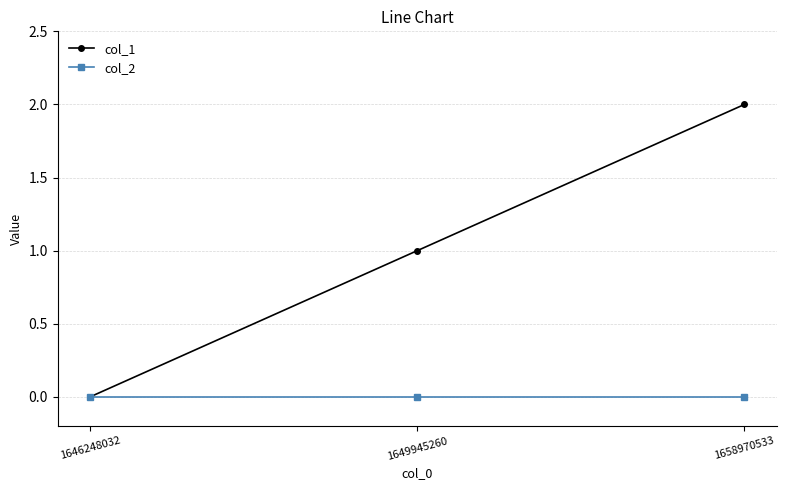

How many categories are shown in the chart?

3